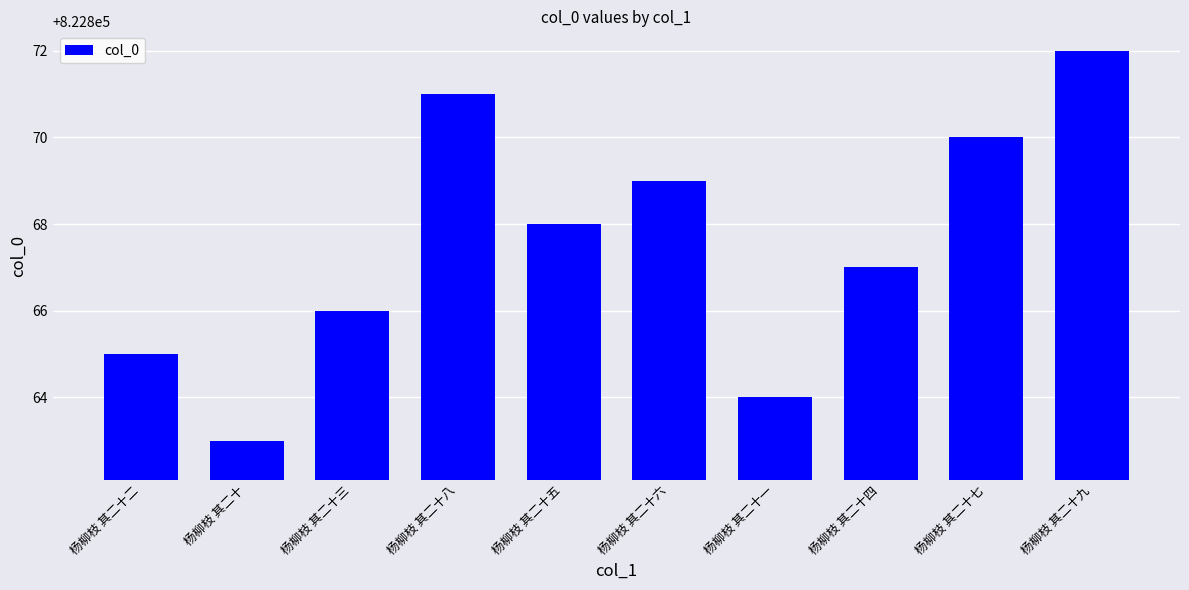

How many bars are there in total?

10